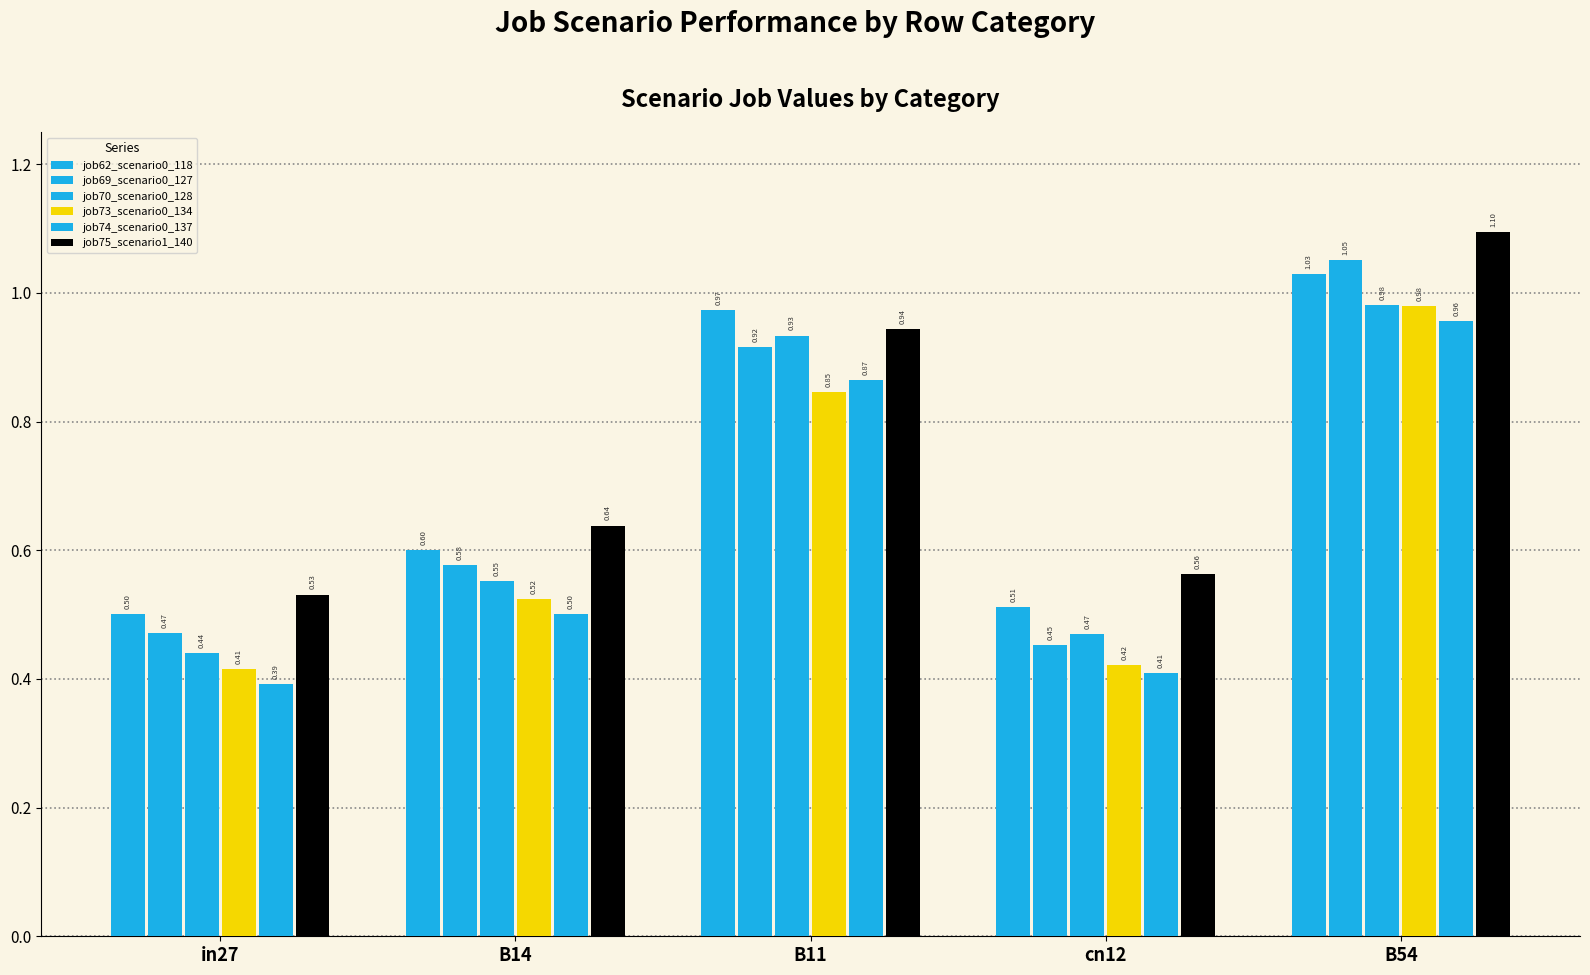

Between cn12 and B14, which is larger?

B14